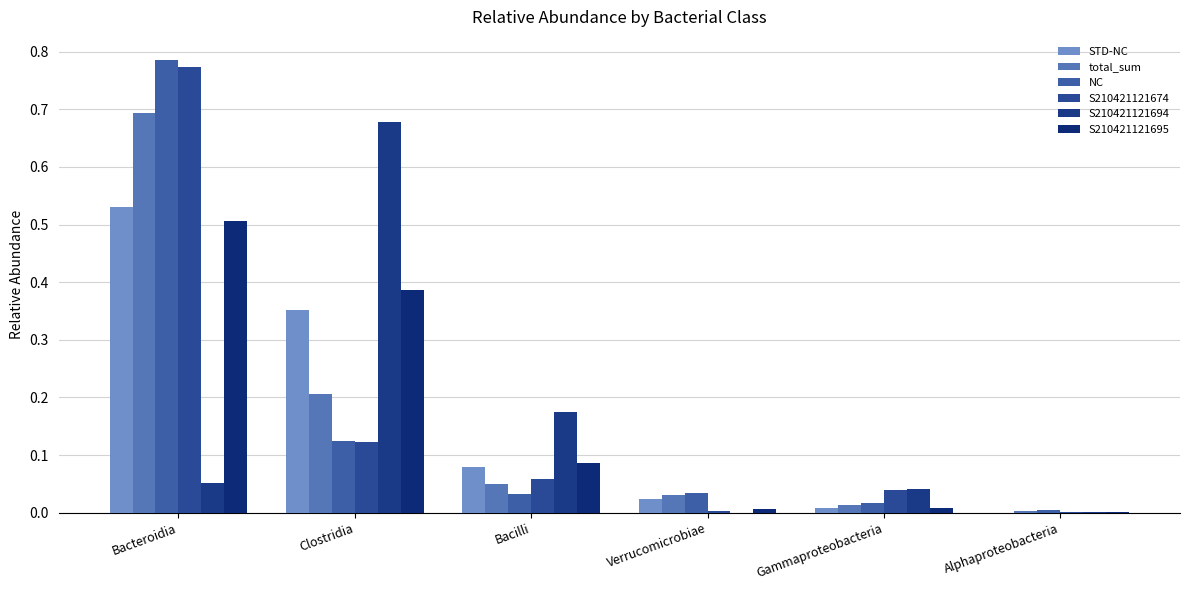

Reading right to left, list all the values displayed in this chart.

STD-NC: 0.0	0.0	0.0	0.1	0.4	0.5
total_sum: 0.0	0.0	0.0	0.0	0.2	0.7
NC: 0.0	0.0	0.0	0.0	0.1	0.8
S210421121674: 0.0	0.0	0.0	0.1	0.1	0.8
S210421121694: 0.0	0.0	0.0	0.2	0.7	0.1
S210421121695: 0.0	0.0	0.0	0.1	0.4	0.5